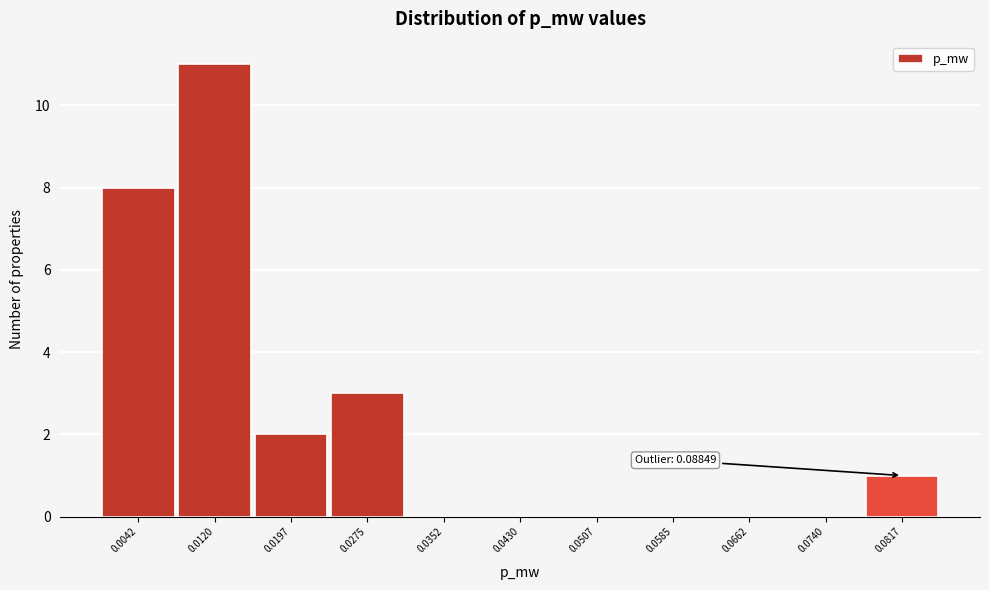

Reading right to left, what are all the values shown in this chart?

0.0817=1	0.0740=0	0.0662=0	0.0585=0	0.0507=0	0.0430=0	0.0352=0	0.0275=3	0.0197=2	0.0120=11	0.0042=8